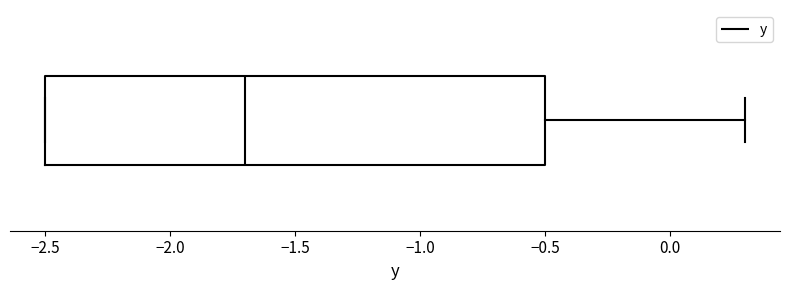

Transcribe this box plot: give where the median line is, the range the box spans, and where the two whiskers end, as read against the x-axis. The values are not printed on the chart, so give them approximately, as read against the axis.

median -1.7, box -2.5 to -0.5, whiskers -2.5 to 0.3